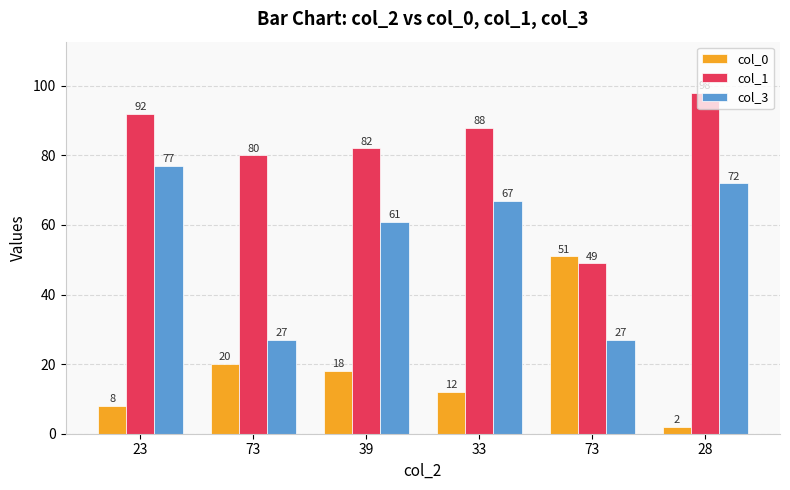

How many series are shown in this chart?

3